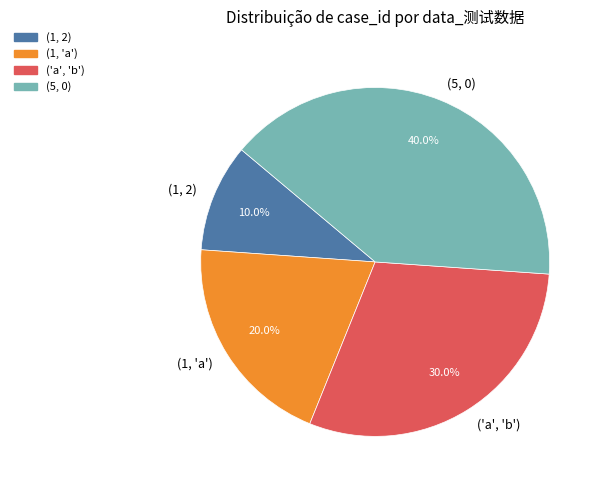

Combined, what portion of the pie is ('a', 'b') and (1, 2)?

40.0%